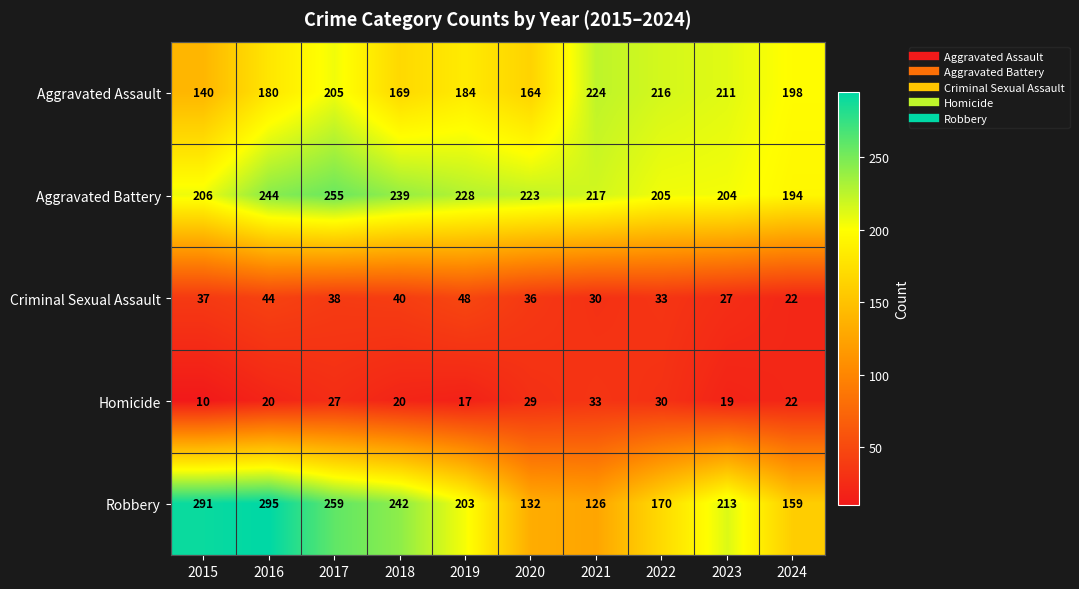

What is the average value of the Robbery series?

209